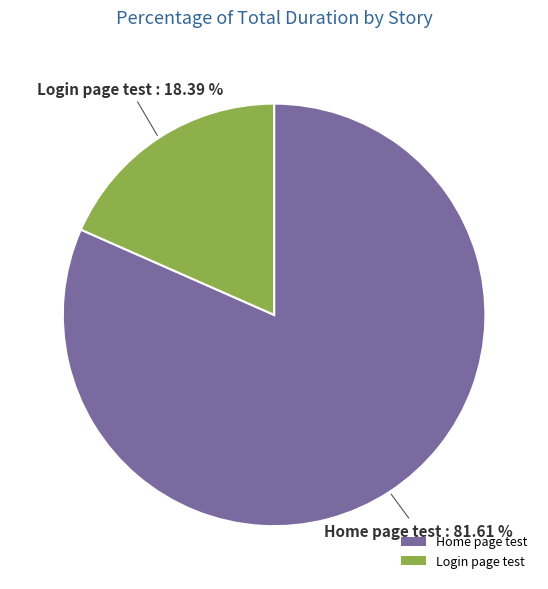

How many segments does this pie chart have?

2